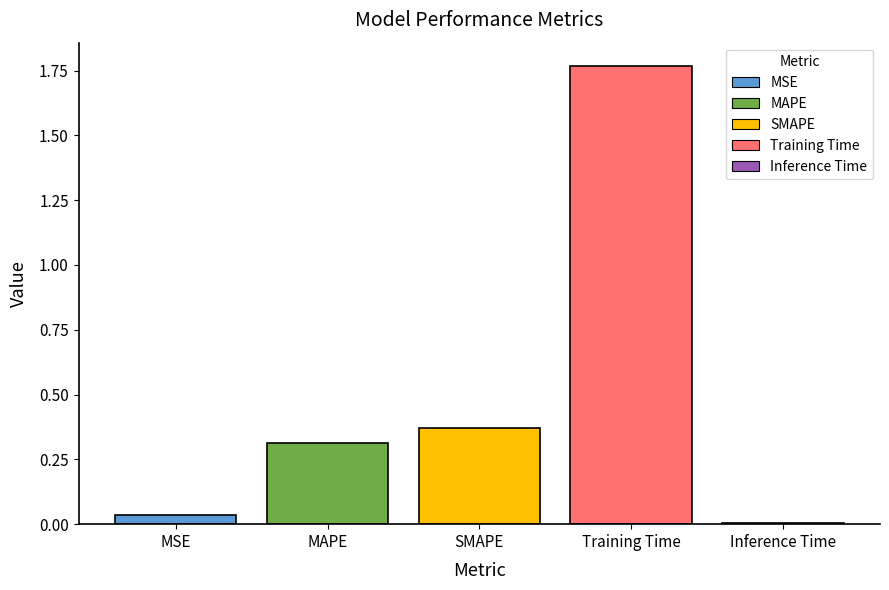

Between Inference Time and MSE, which is larger?

MSE